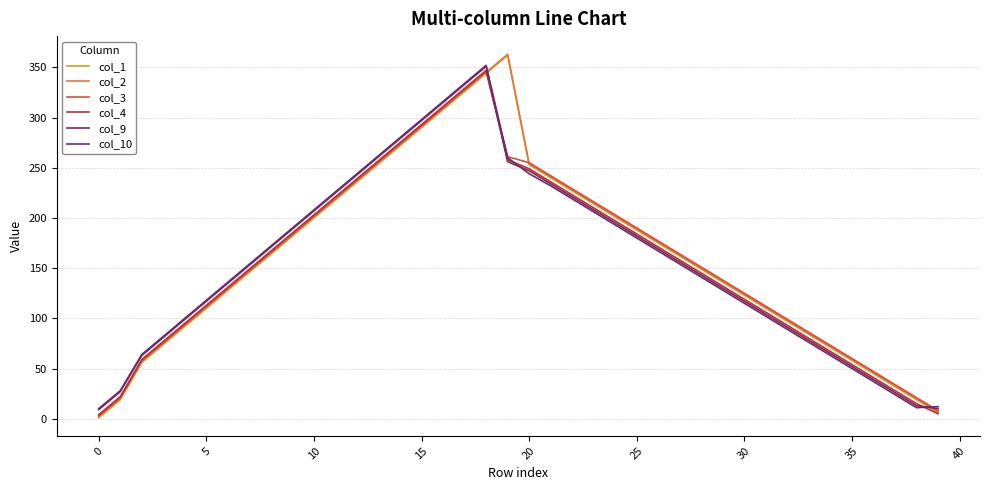

How many lines are shown in the chart?

6